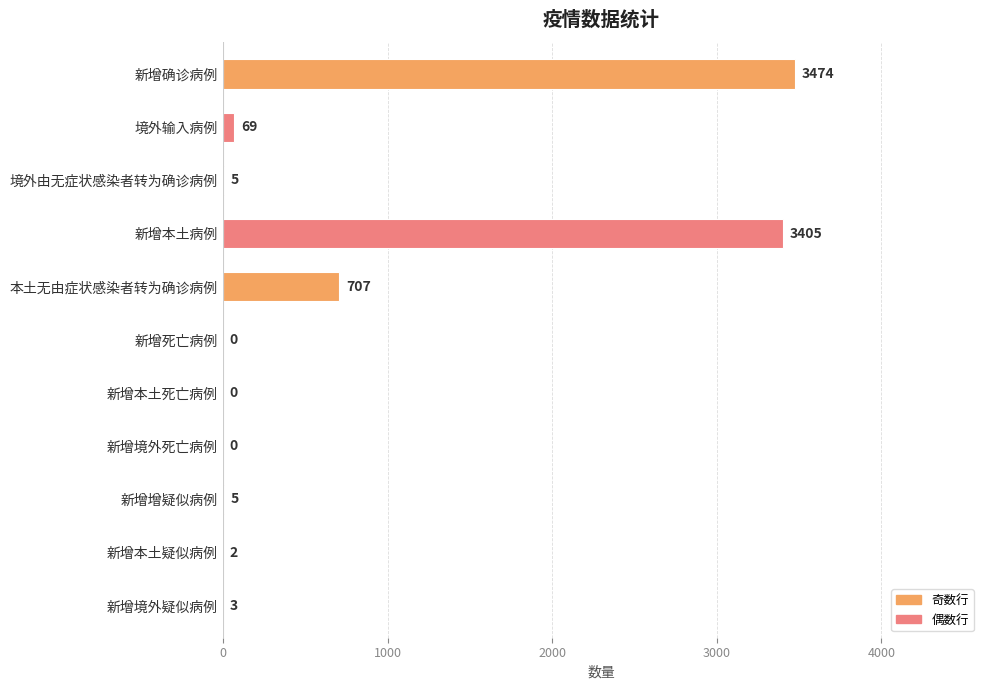

How many distinct data groups are displayed?

1